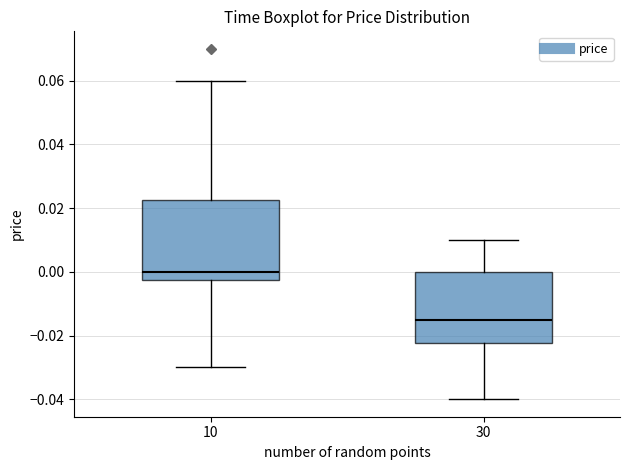

Which box's median line is the lowest?

30